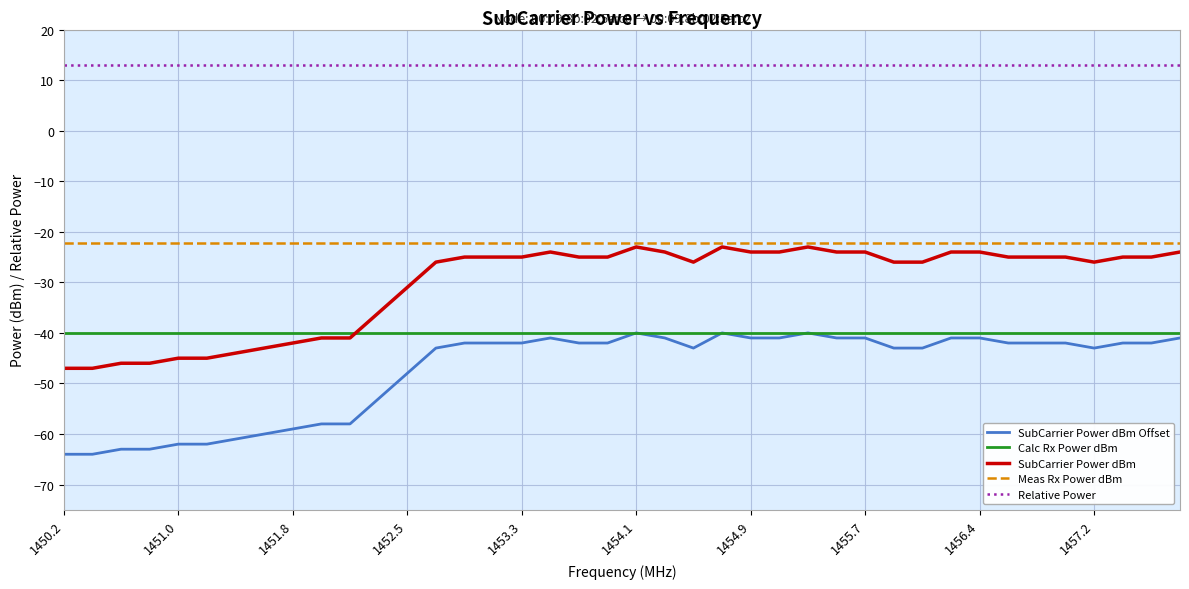

What is the smallest value displayed?

-64.0